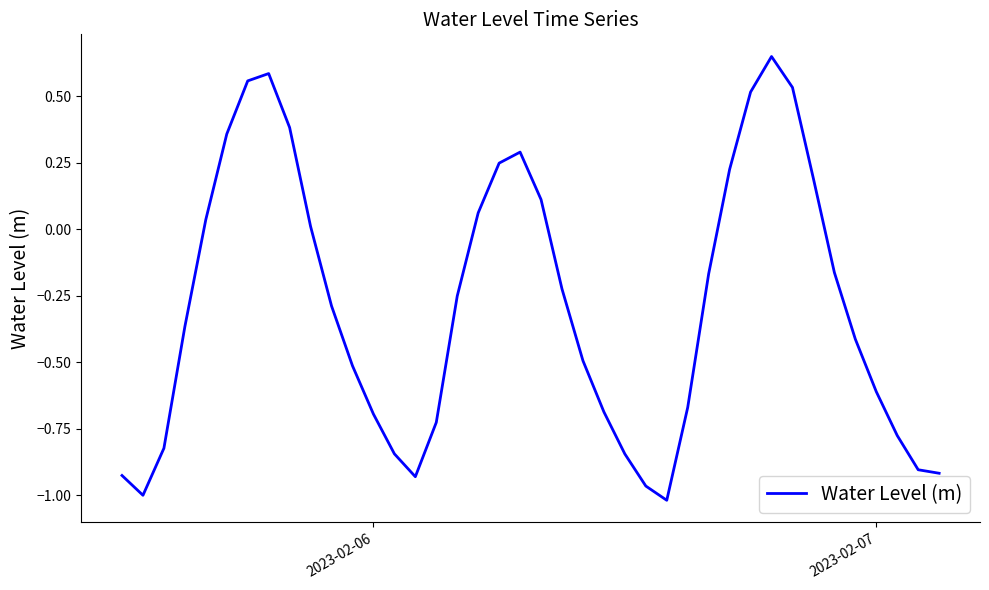

What is the difference between the maximum and minimum values?

1.7